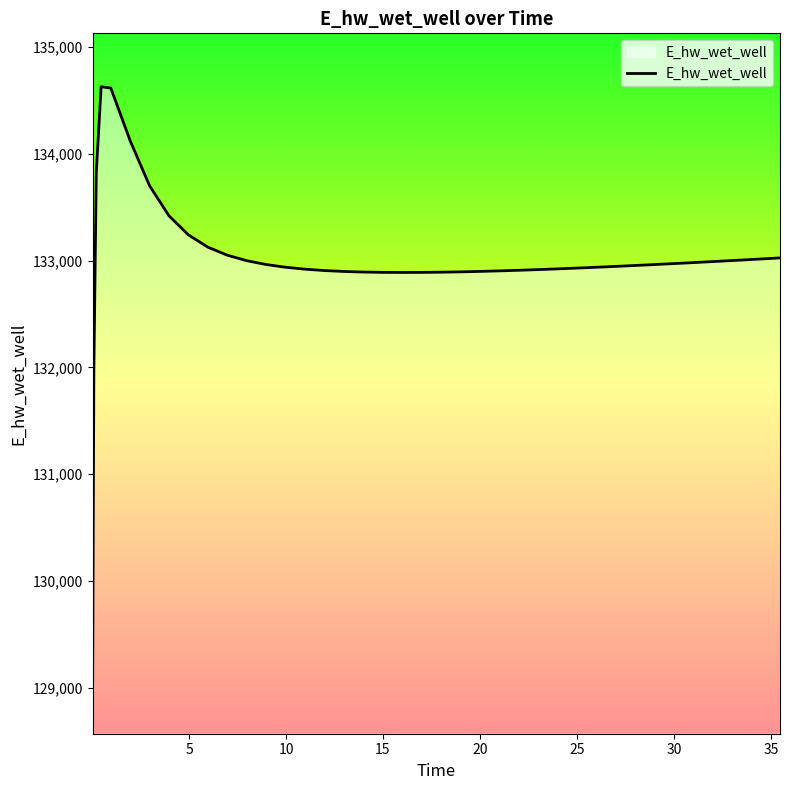

What is the maximum value shown in the chart?

134628.0